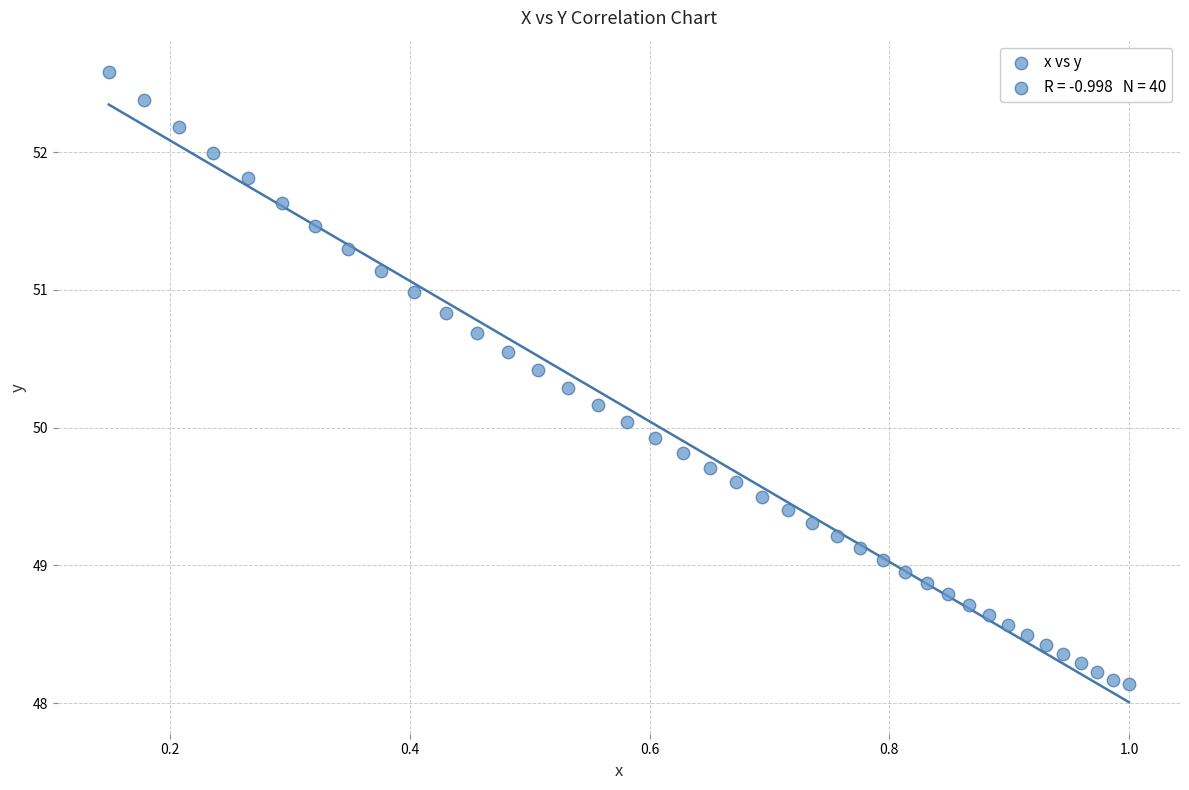

What is the range of X values (max minus min)?

0.9